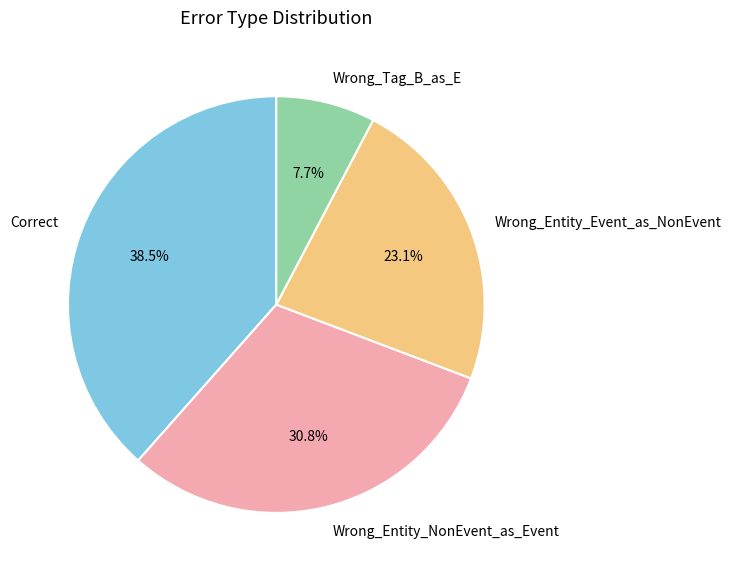

Do Wrong_Entity_Event_as_NonEvent and Wrong_Tag_B_as_E together represent more than half of the pie?

No